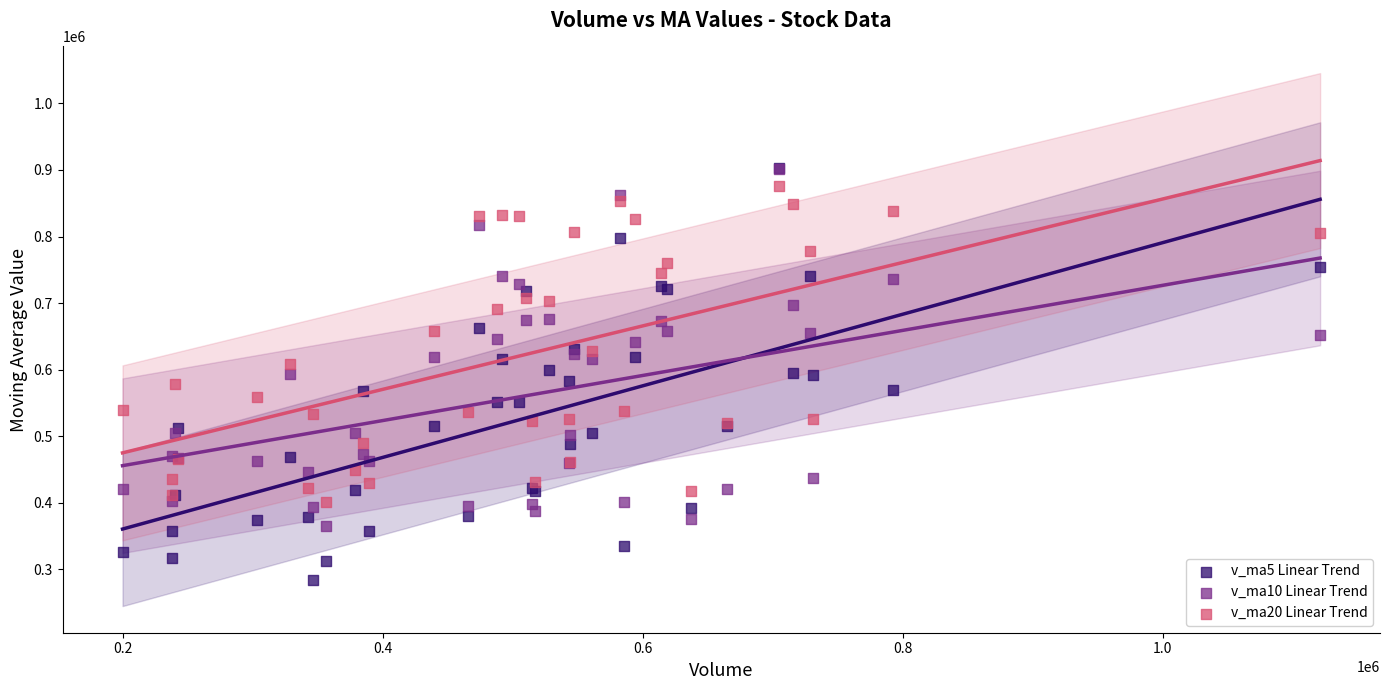

What are all the series names shown in the legend?

v_ma5 Linear Trend, v_ma10 Linear Trend, v_ma20 Linear Trend